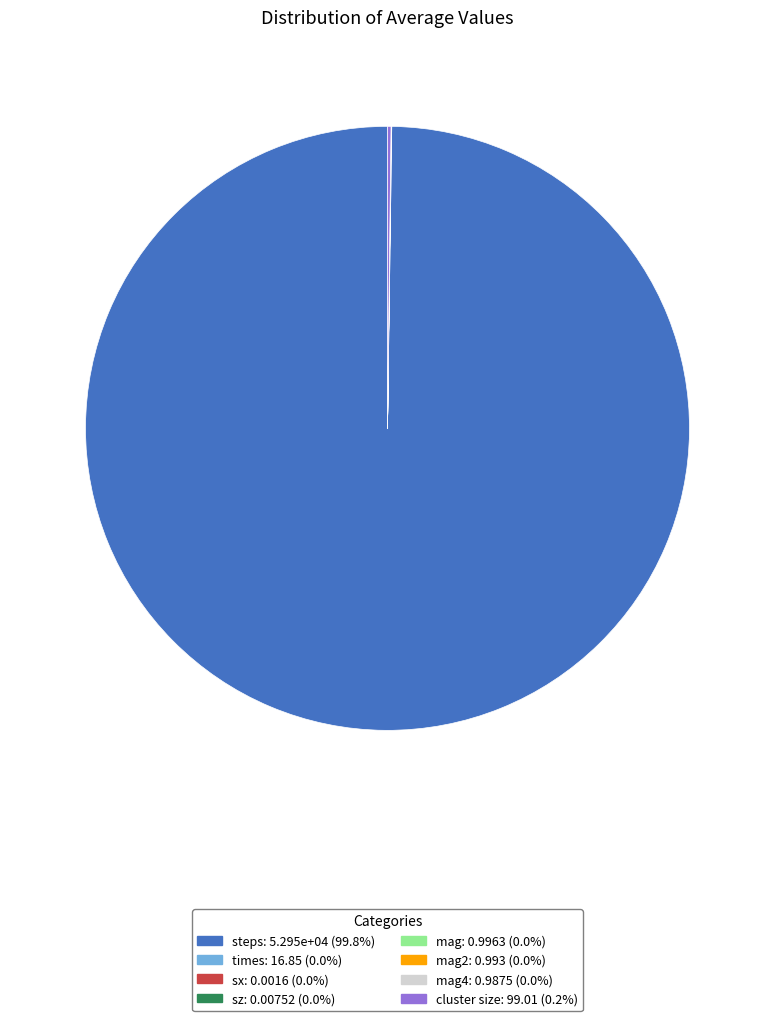

Is there any slice that represents more than half of the pie?

Yes